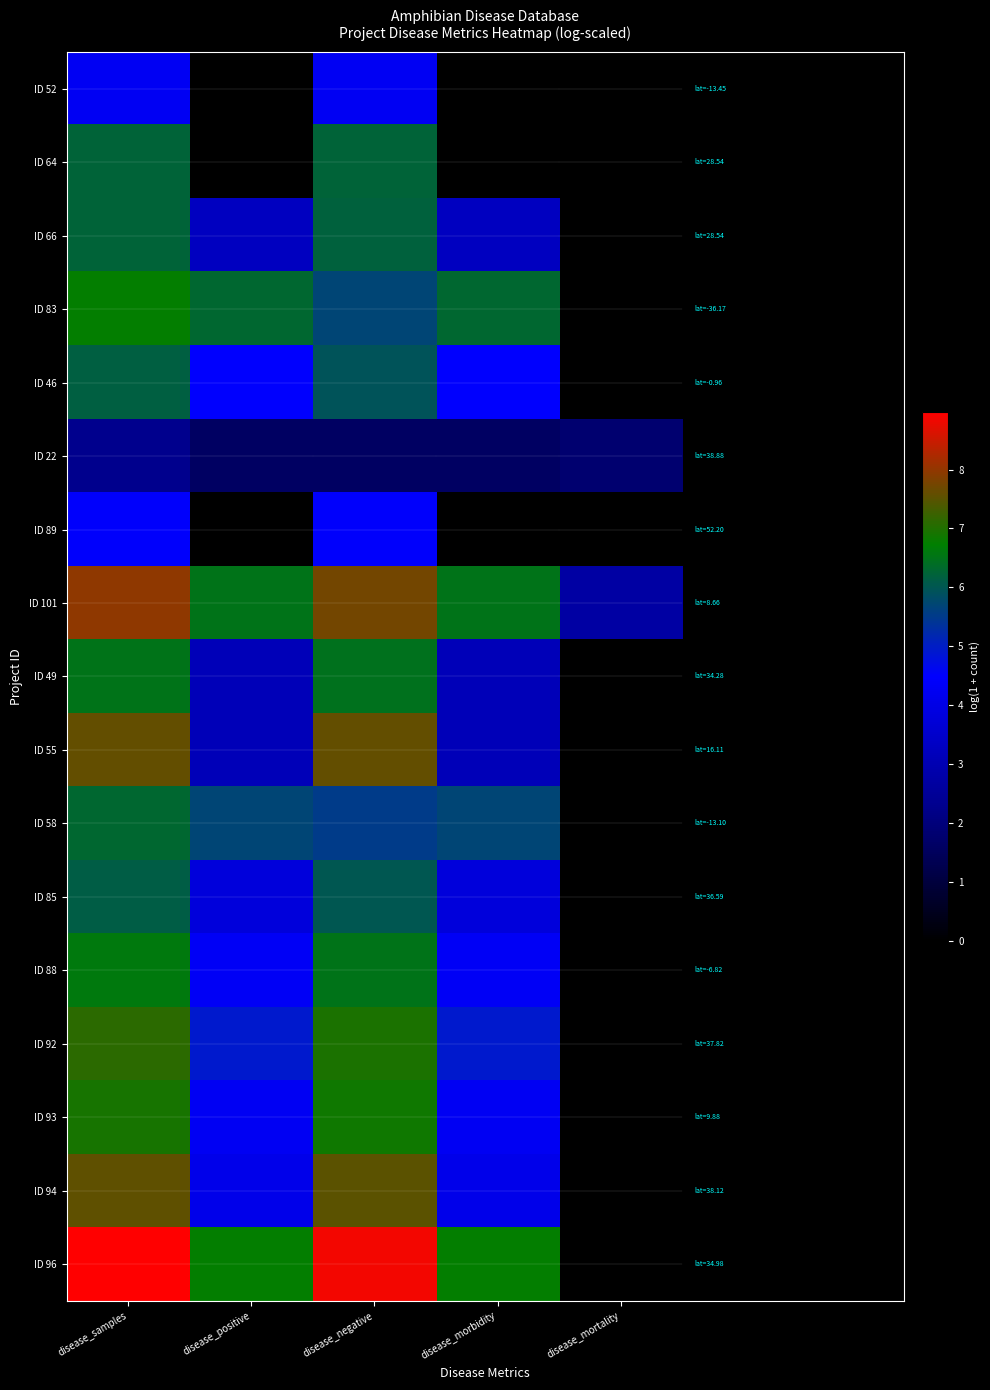

Reading left to right, transcribe all the data shown in this chart.

ID 52: disease_samples=4.3	disease_positive=0.0	disease_negative=4.3	disease_morbidity=0.0	disease_mortality=0.0
ID 64: disease_samples=6.2	disease_positive=0.0	disease_negative=6.2	disease_morbidity=0.0	disease_mortality=0.0
ID 66: disease_samples=6.2	disease_positive=3.3	disease_negative=6.2	disease_morbidity=3.3	disease_mortality=0.0
ID 83: disease_samples=6.7	disease_positive=6.3	disease_negative=5.7	disease_morbidity=6.3	disease_mortality=0.0
ID 46: disease_samples=6.1	disease_positive=4.5	disease_negative=5.9	disease_morbidity=4.5	disease_mortality=0.0
ID 22: disease_samples=2.3	disease_positive=1.6	disease_negative=1.6	disease_morbidity=1.6	disease_mortality=1.8
ID 89: disease_samples=4.4	disease_positive=0.0	disease_negative=4.4	disease_morbidity=0.0	disease_mortality=0.0
ID 101: disease_samples=8.0	disease_positive=6.5	disease_negative=7.7	disease_morbidity=6.5	disease_mortality=2.7
ID 49: disease_samples=6.5	disease_positive=3.1	disease_negative=6.5	disease_morbidity=3.1	disease_mortality=0.0
ID 55: disease_samples=7.6	disease_positive=3.1	disease_negative=7.6	disease_morbidity=3.1	disease_mortality=0.0
ID 58: disease_samples=6.3	disease_positive=5.7	disease_negative=5.5	disease_morbidity=5.7	disease_mortality=0.0
ID 85: disease_samples=6.1	disease_positive=3.8	disease_negative=6.0	disease_morbidity=3.8	disease_mortality=0.0
ID 88: disease_samples=6.6	disease_positive=4.3	disease_negative=6.5	disease_morbidity=4.3	disease_mortality=0.0
ID 92: disease_samples=7.1	disease_positive=4.9	disease_negative=7.0	disease_morbidity=4.9	disease_mortality=0.0
ID 93: disease_samples=6.9	disease_positive=4.3	disease_negative=6.9	disease_morbidity=4.3	disease_mortality=0.0
ID 94: disease_samples=7.5	disease_positive=4.1	disease_negative=7.5	disease_morbidity=4.1	disease_mortality=0.0
ID 96: disease_samples=9.0	disease_positive=6.8	disease_negative=8.9	disease_morbidity=6.8	disease_mortality=0.0